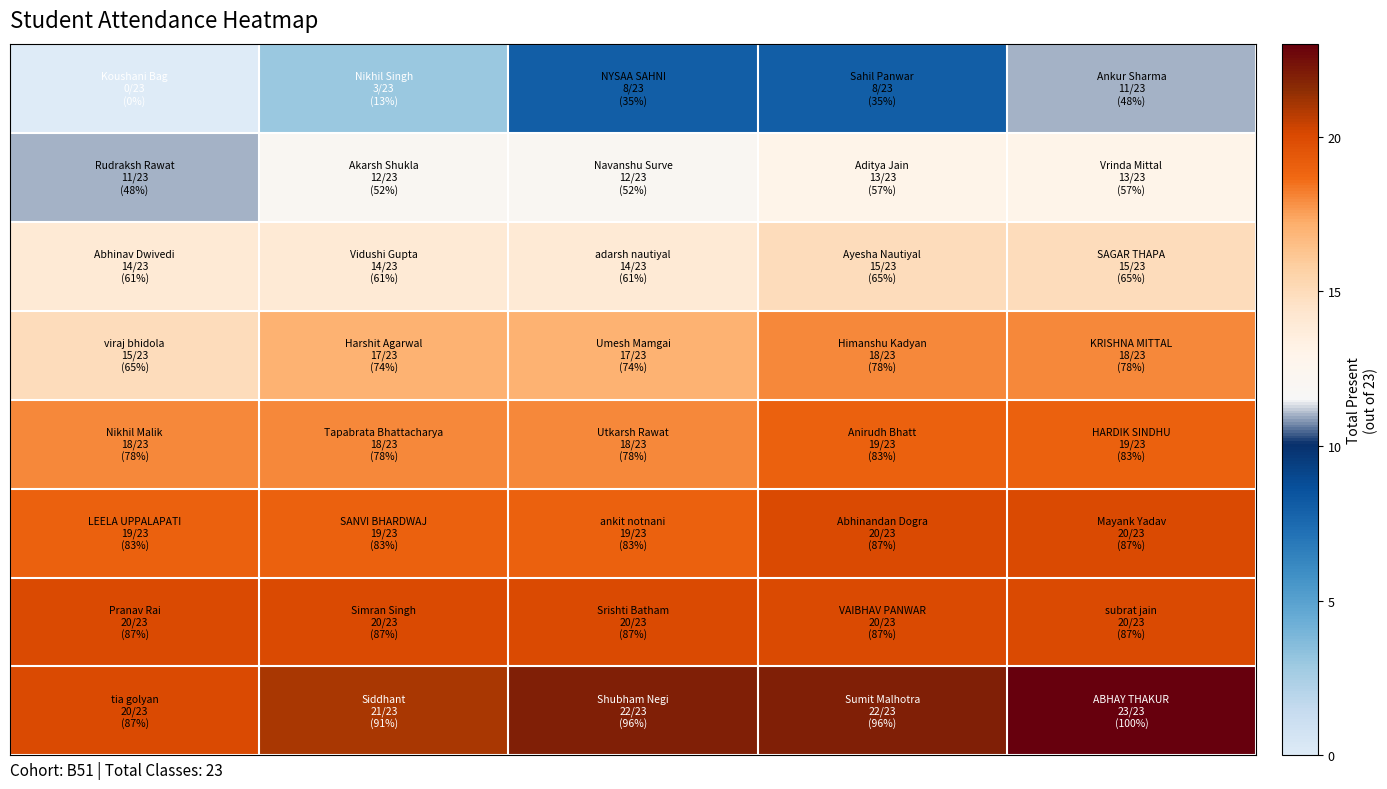

What is the maximum value shown in the chart?

23